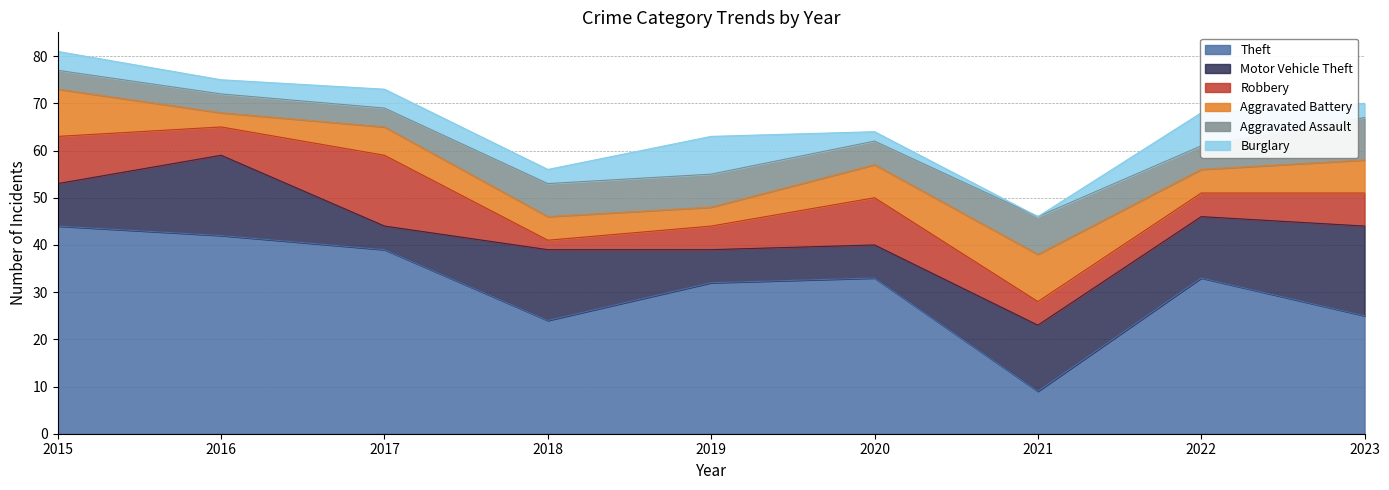

At how many categories does at least one series exceed 12?

9